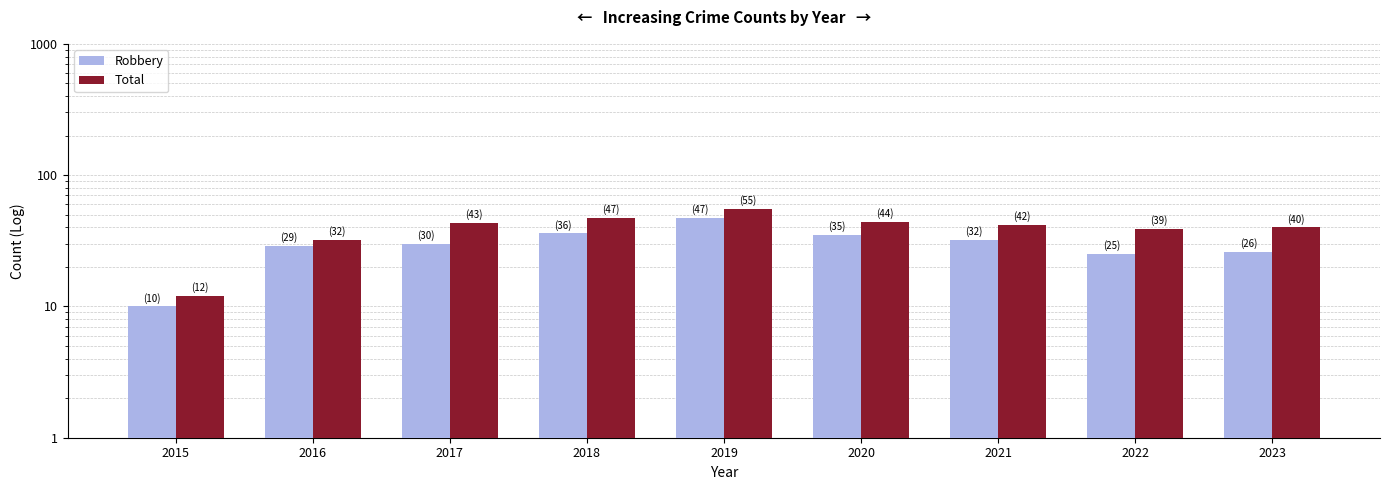

At 2023, list the series in order from smallest to largest.

Robbery, Total